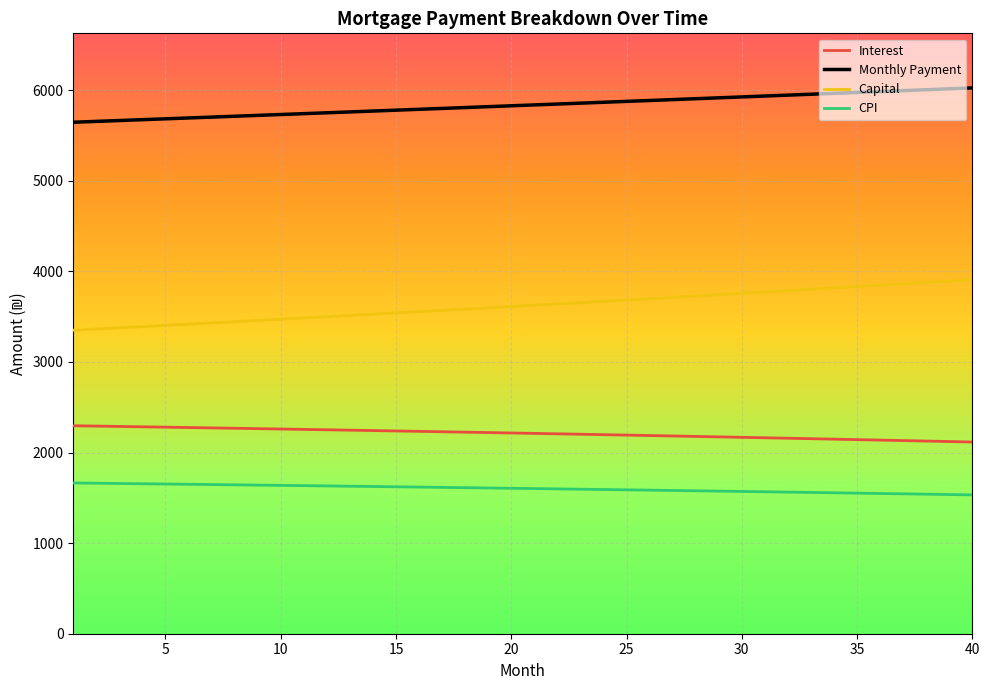

What is the difference between the maximum and minimum values in the Capital series?

558.6